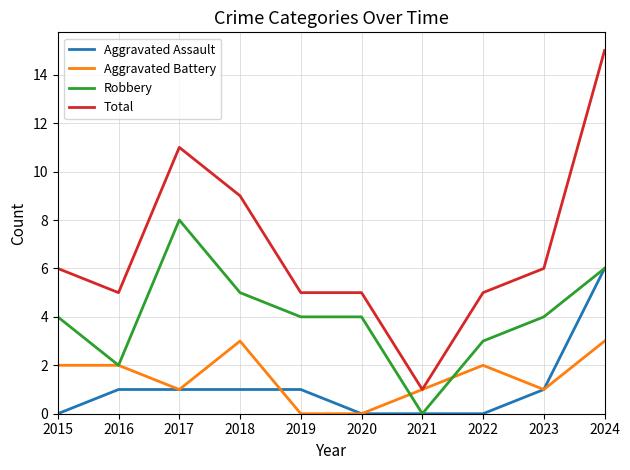

At how many categories does at least one series exceed 2?

9